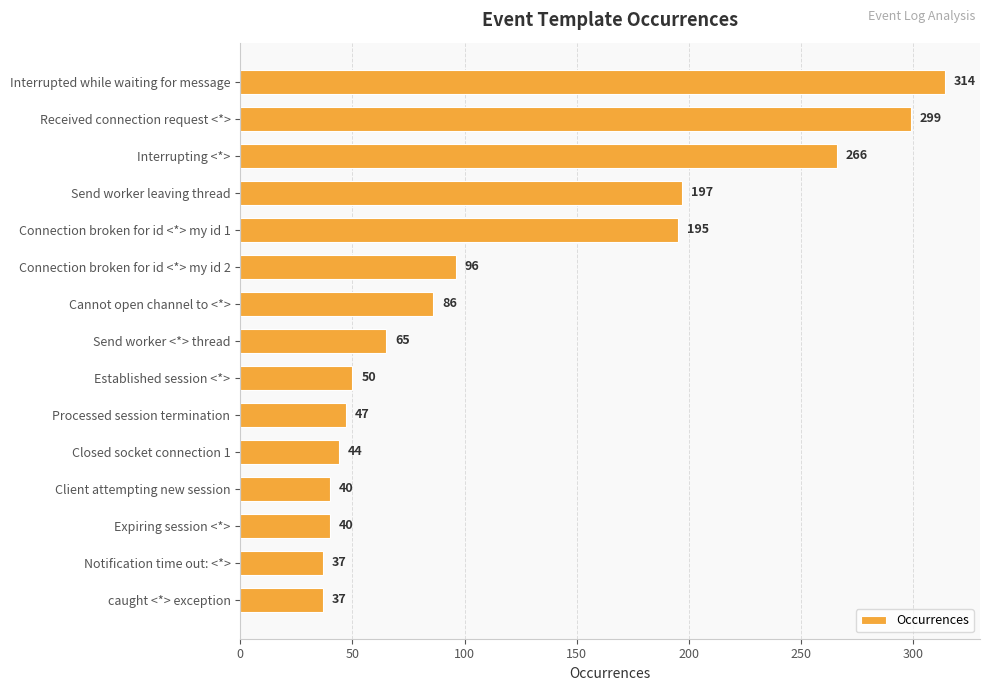

Reading top to bottom, transcribe all the data shown in this chart.

314	299	266	197	195	96	86	65	50	47	44	40	40	37	37